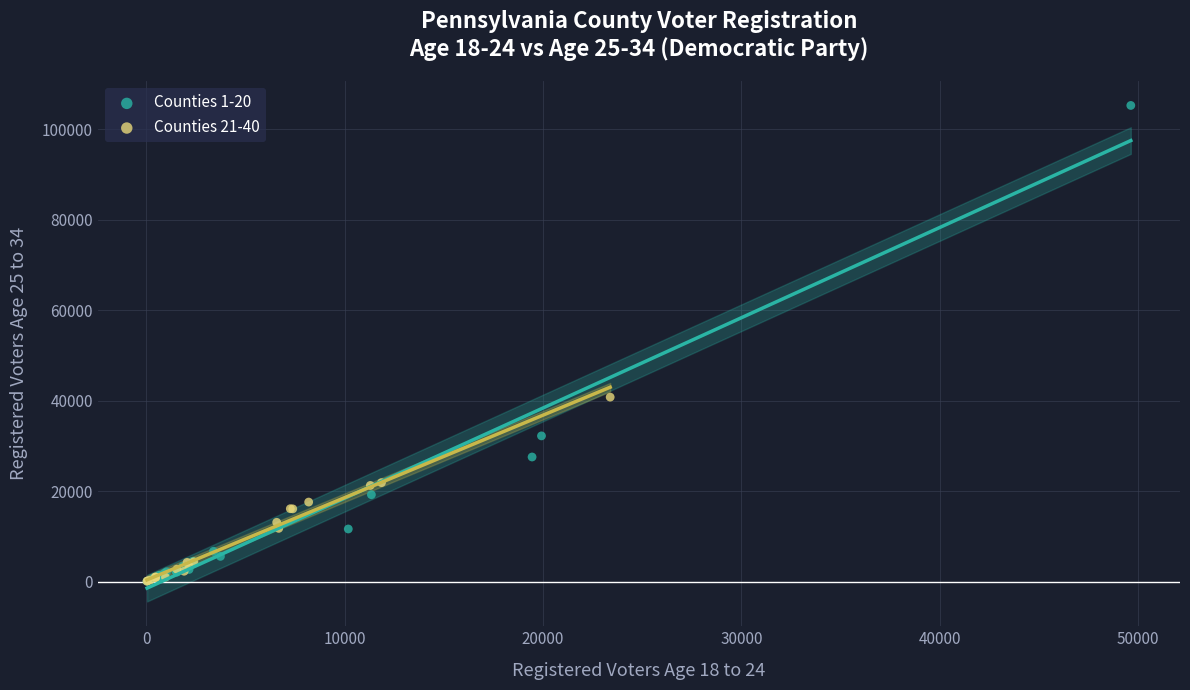

Which series has the widest spread of Y values?

Counties 1-20